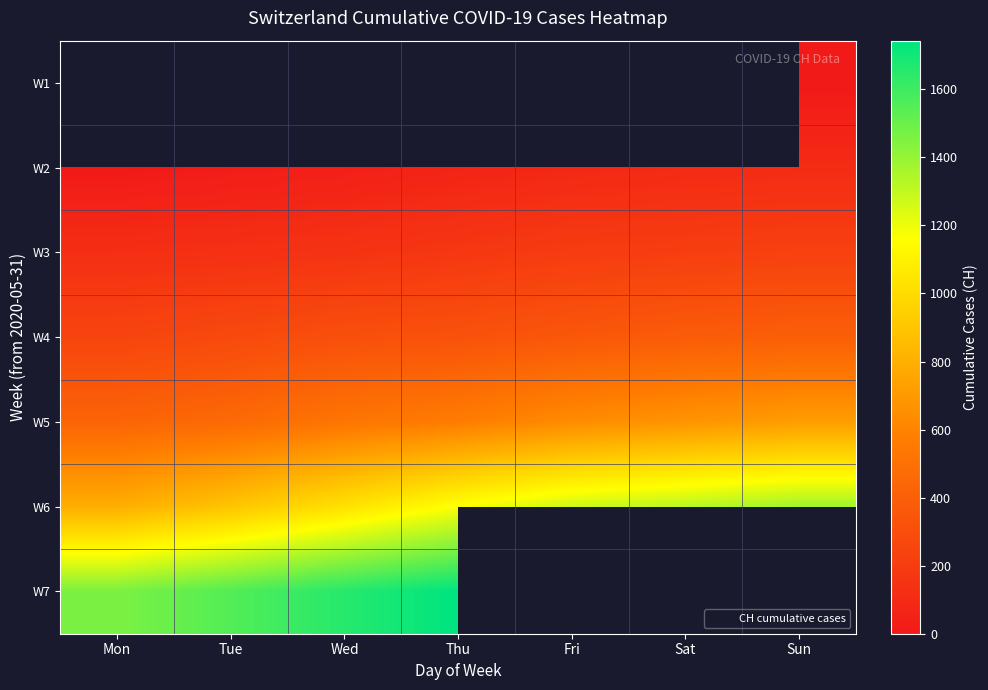

Which series has the largest total across all categories?

W6